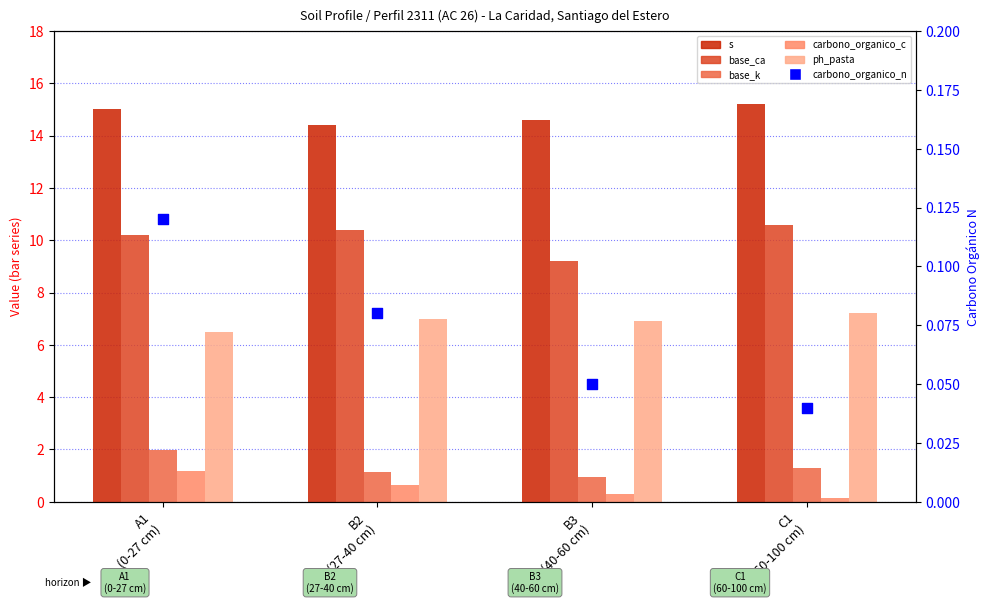

Which series contains the lowest Y value?

carbono_organico_n